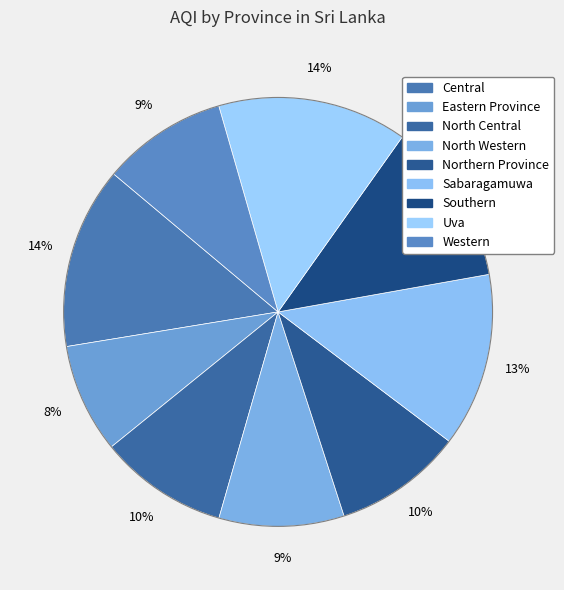

Does Western represent more than half of the total?

No